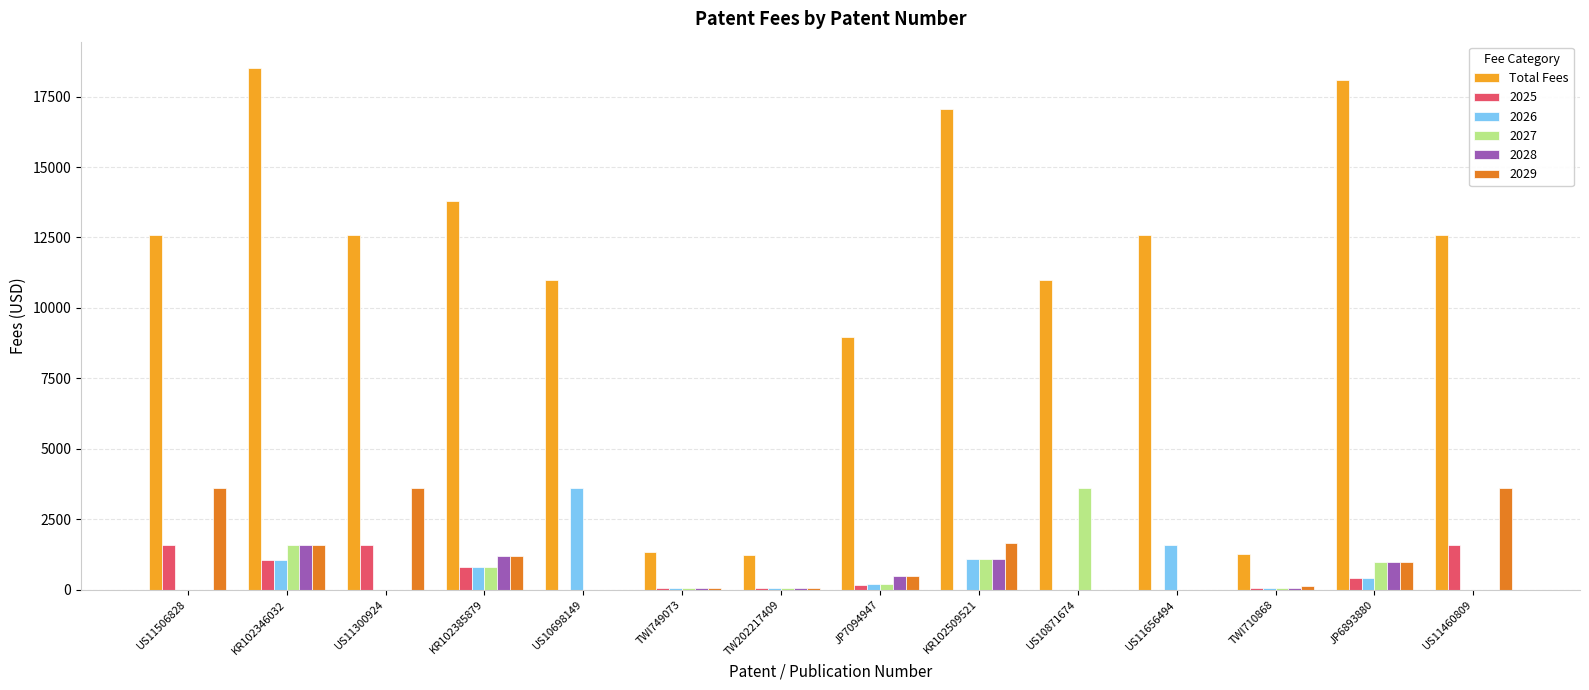

Which series changed the most between TW202217409 and US11656494?

Total Fees